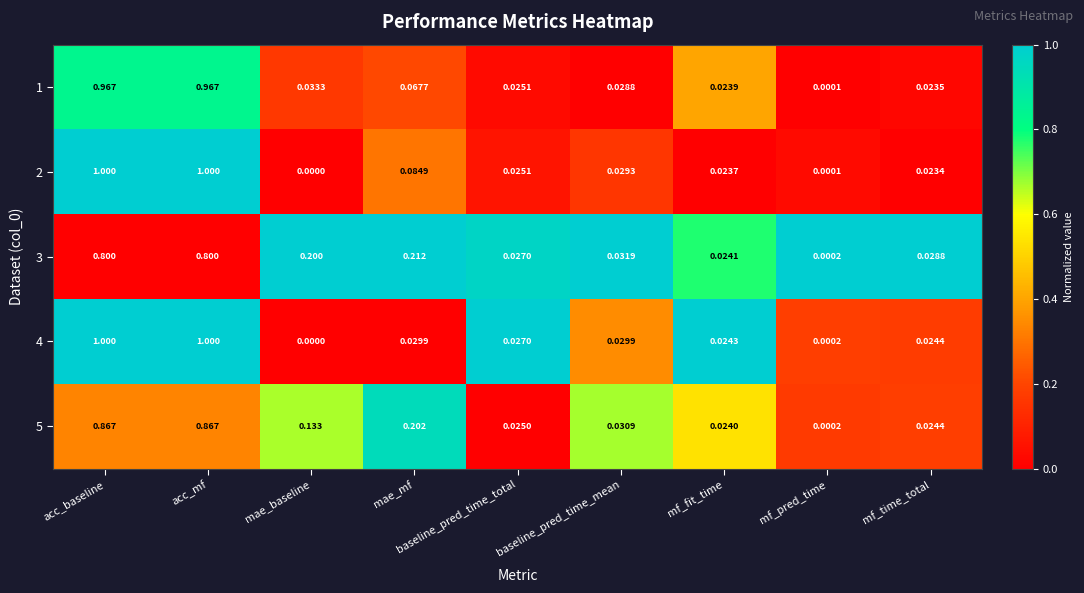

At which label is 3 closest to 0?

mf_pred_time